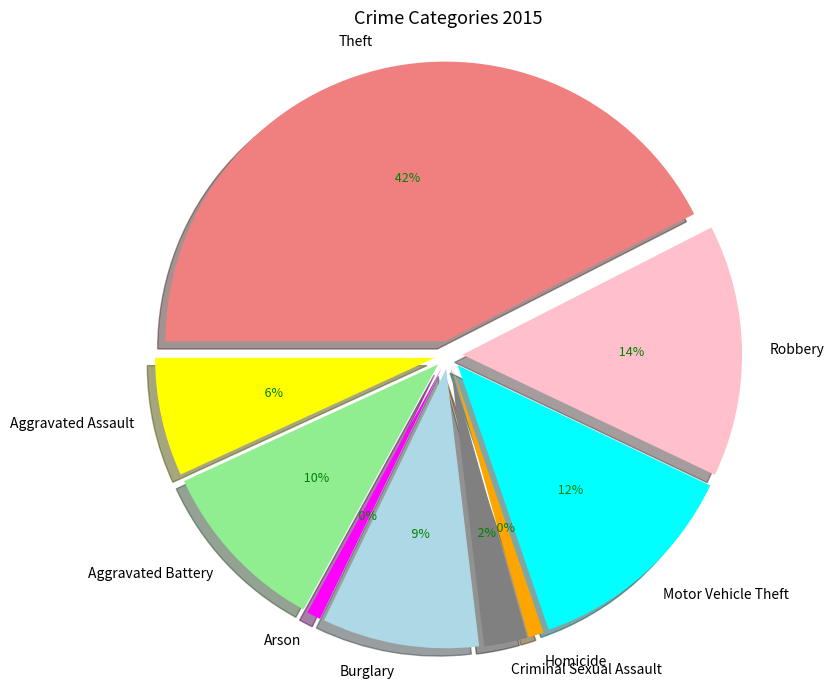

The Aggravated Assault slice represents 19% of the pie. True or false?

False